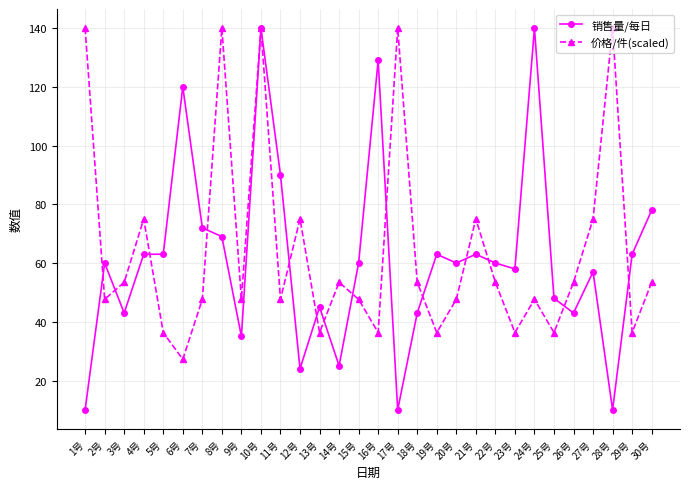

Which series has the largest total across all categories?

价格/件(scaled)